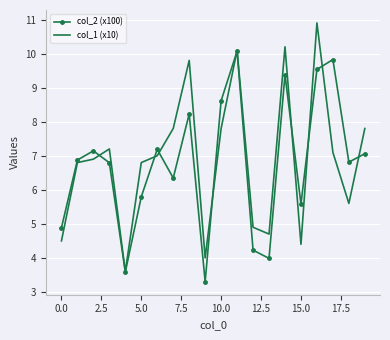

What is the maximum value for col_1 (x10)?

10.9